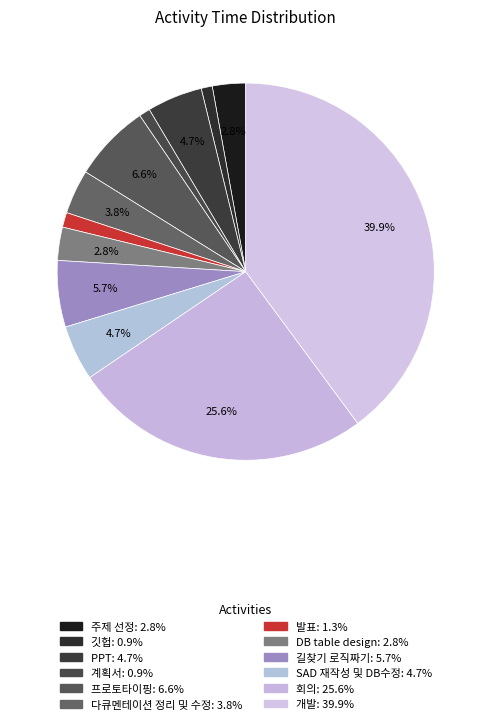

Which slice is the largest?

개발